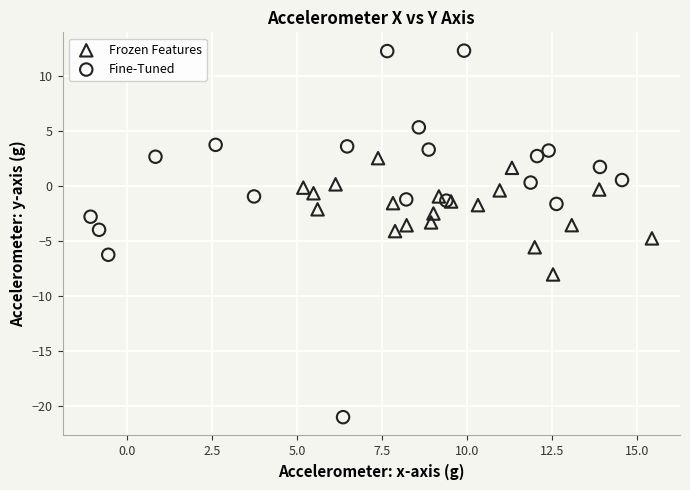

Which series contains the highest Y value?

Fine-Tuned